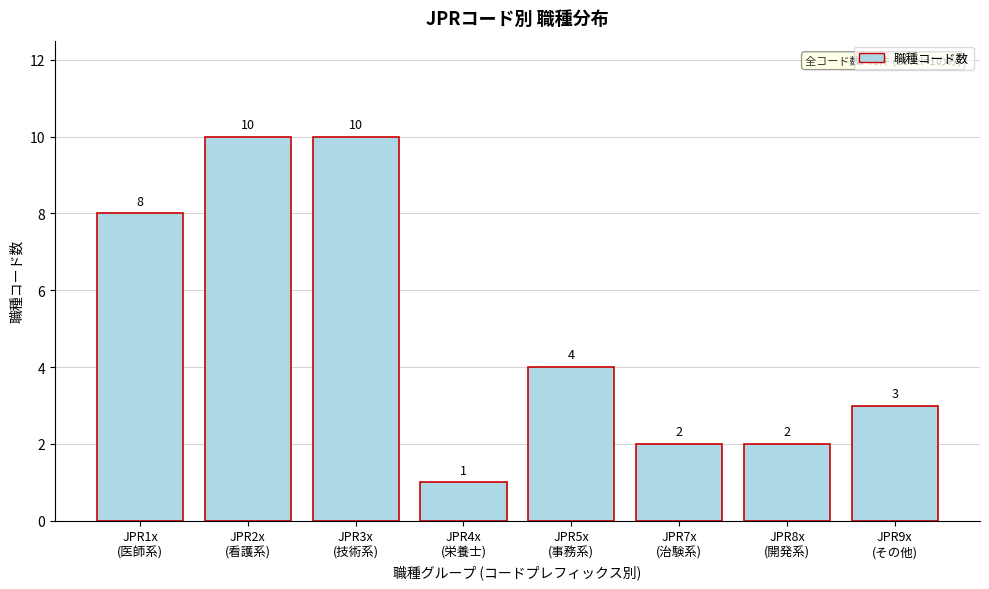

Reading left to right, list all the values displayed in this chart.

8	10	10	1	4	2	2	3